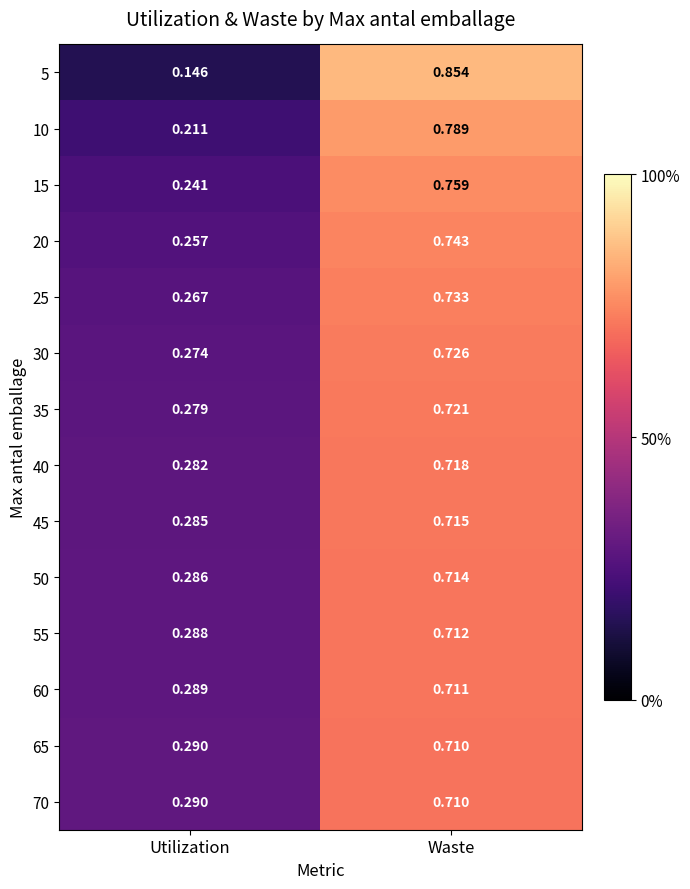

Is the value of 25 at Utilization greater than the value of 5 at Utilization?

Yes